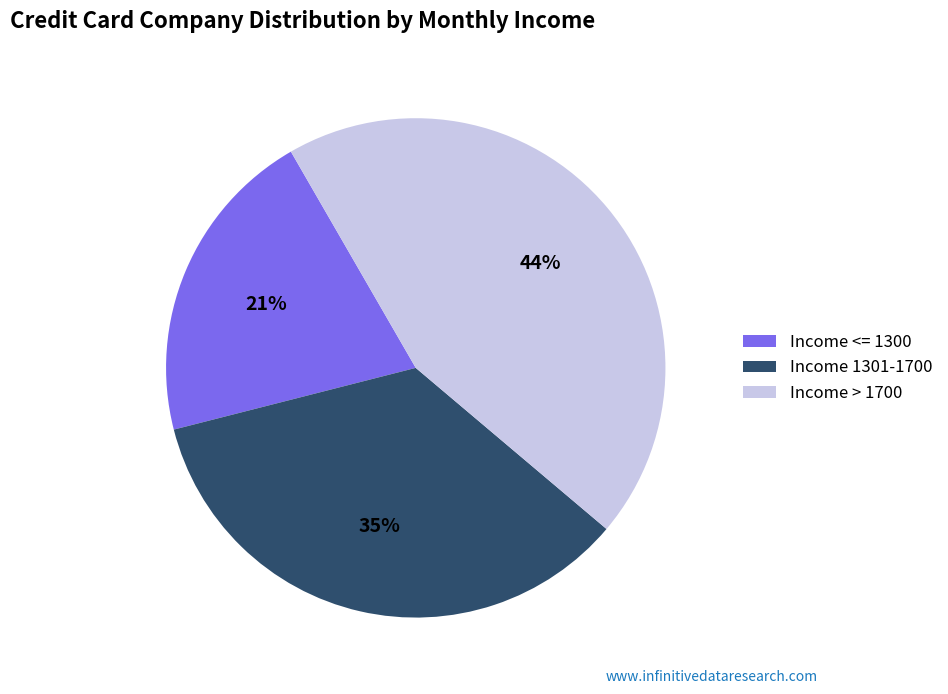

How many slices are in this pie chart?

3